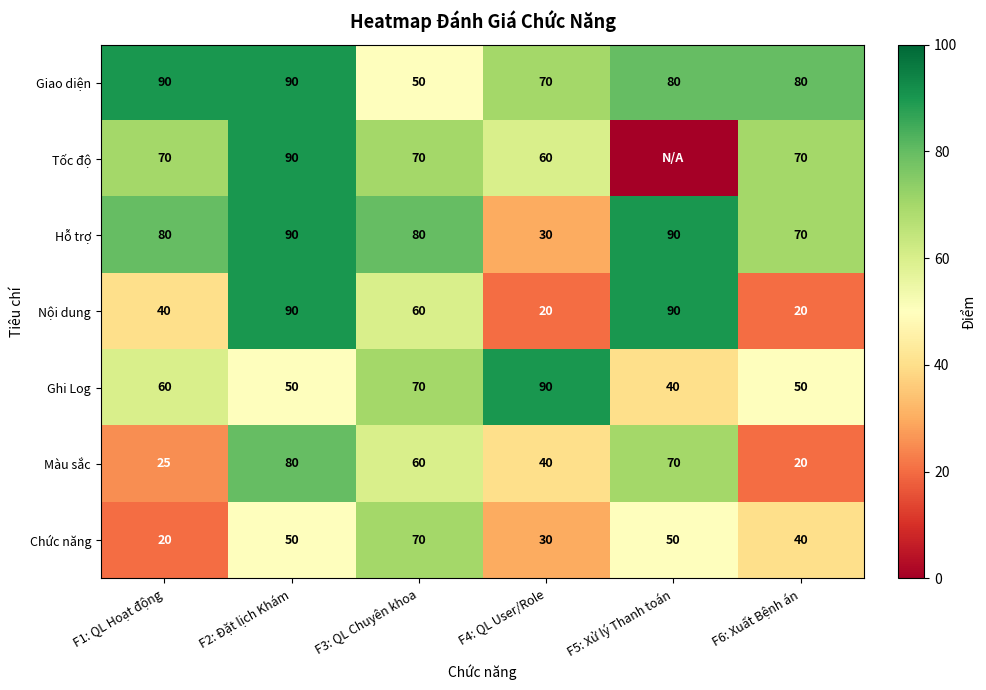

How many values in the Nội dung series are below 60?

3